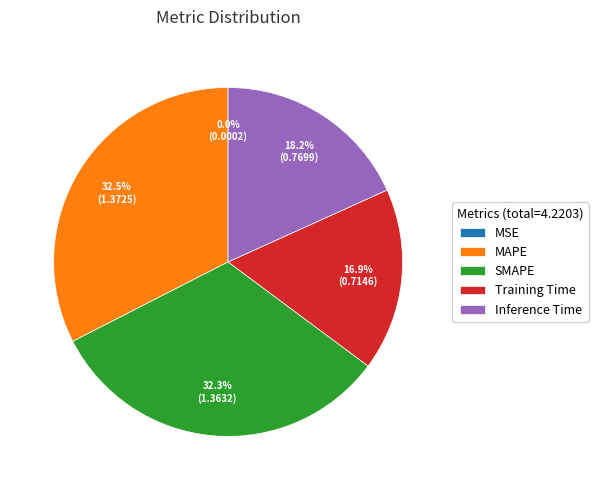

Which has a higher value, Training Time or SMAPE?

SMAPE